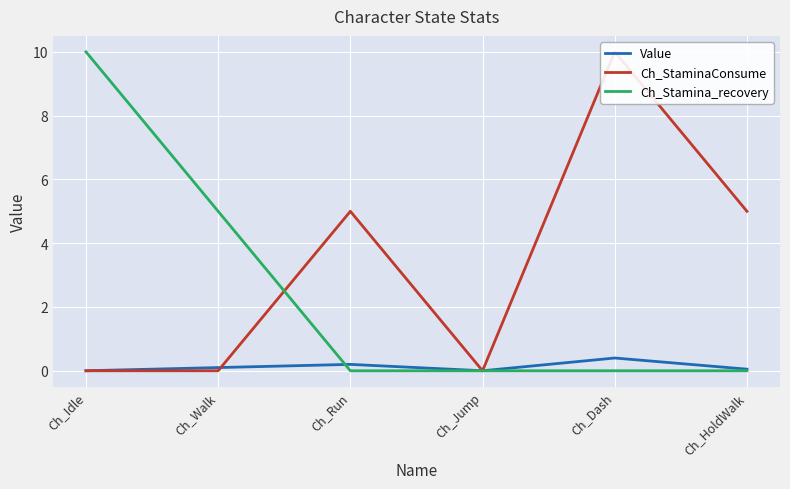

What are all the series names shown in the legend?

Value, Ch_StaminaConsume, Ch_Stamina_recovery